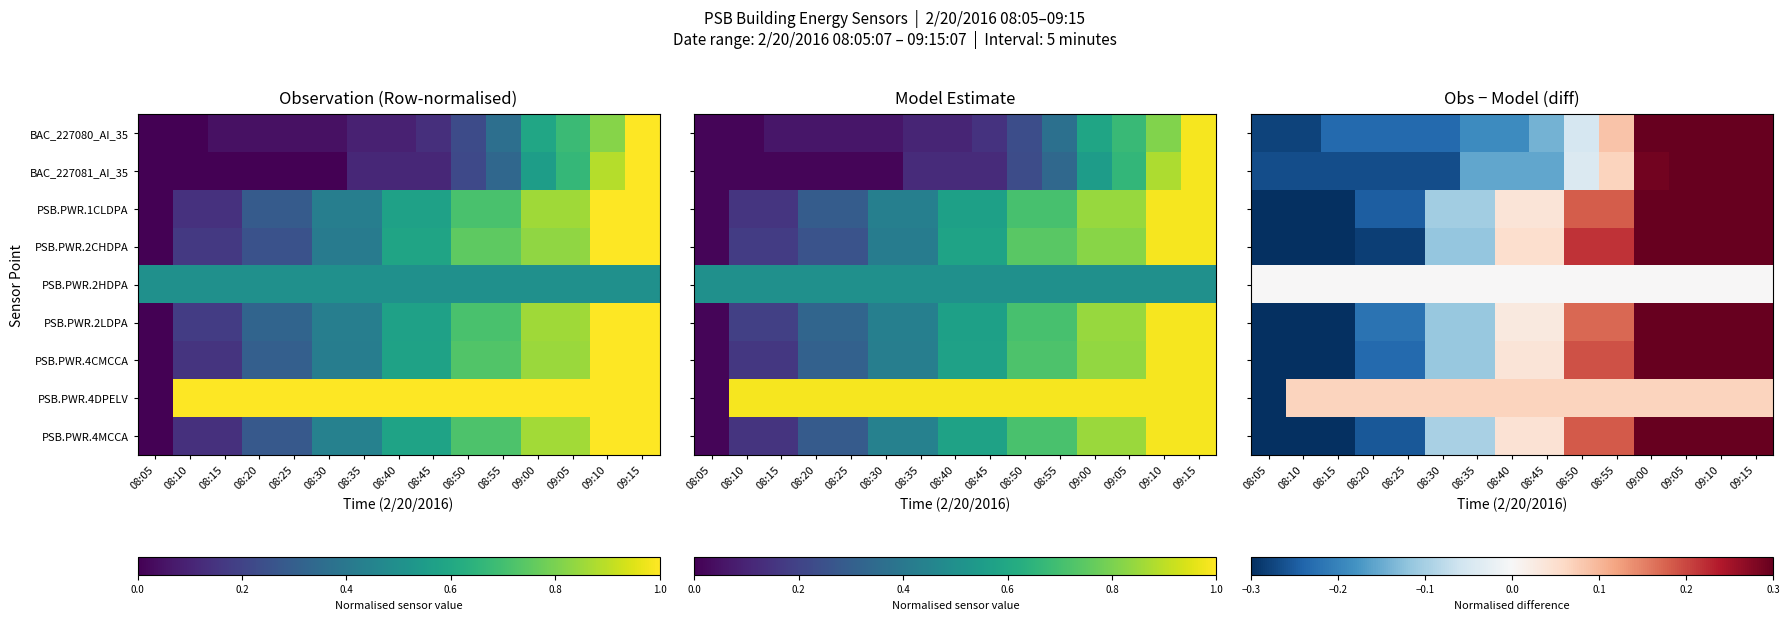

What is the total value across all series at 08:25?

-1.7